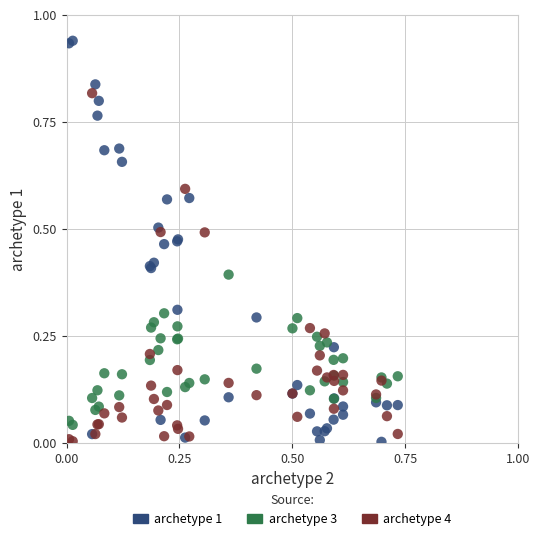

Which series has the largest Y range (max minus min)?

archetype 1